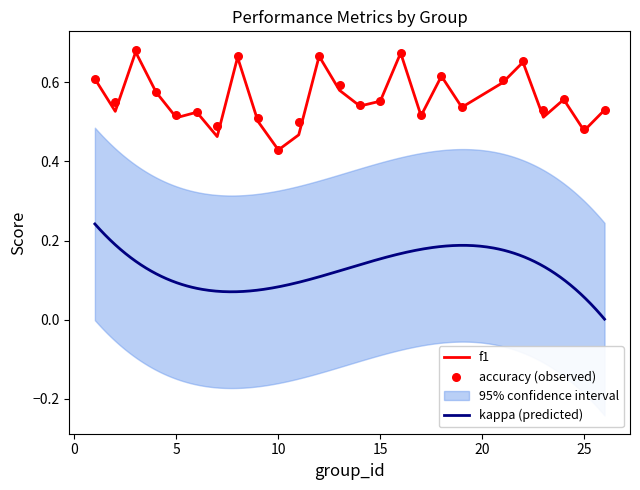

At which label is f1 closest to 0?

10